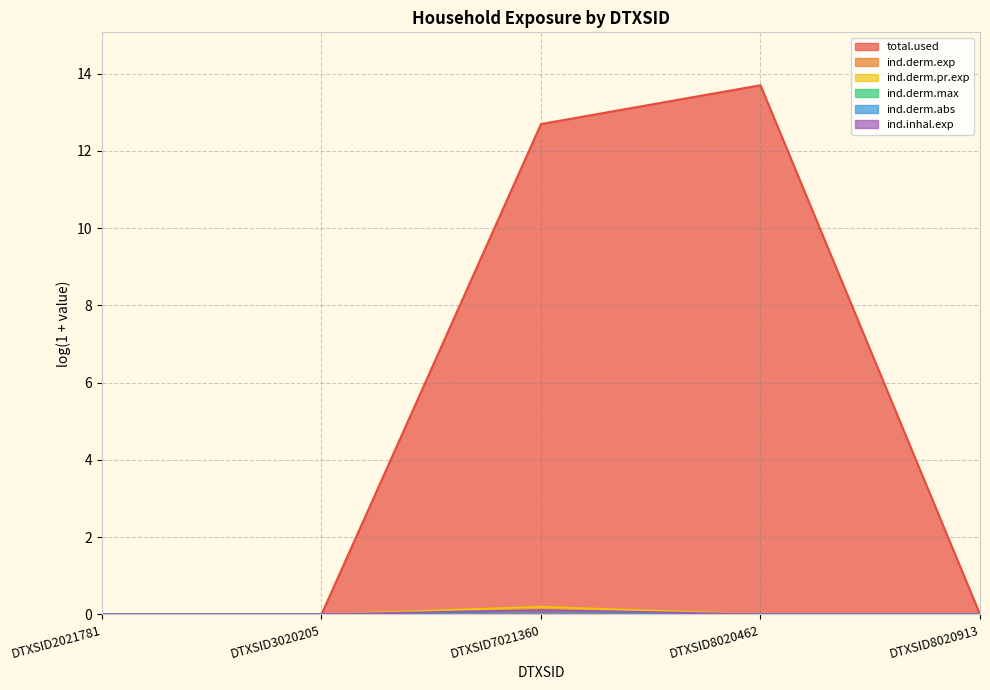

Does the chart display data point markers on the line(s)?

No